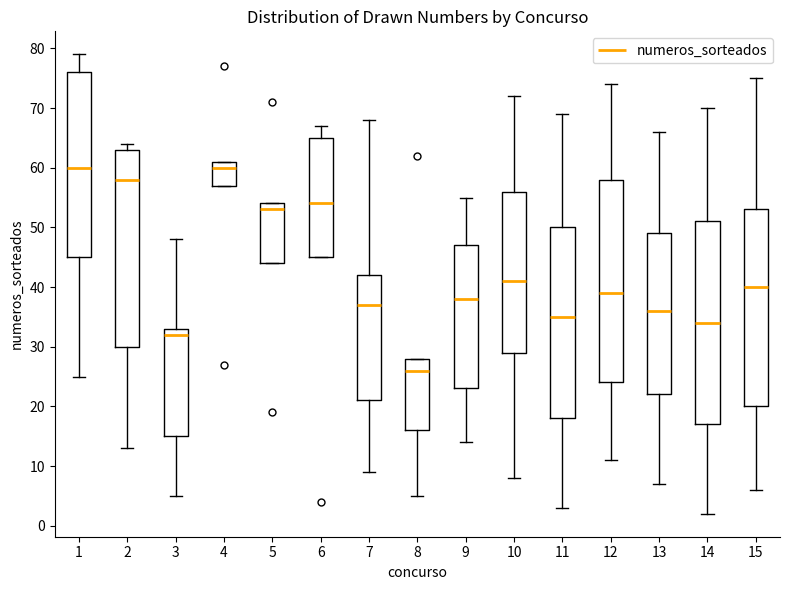

Where does the median line of the box at x = 11 sit on the y-axis? The values are not printed on the chart, so give them approximately, as read against the axis.

35